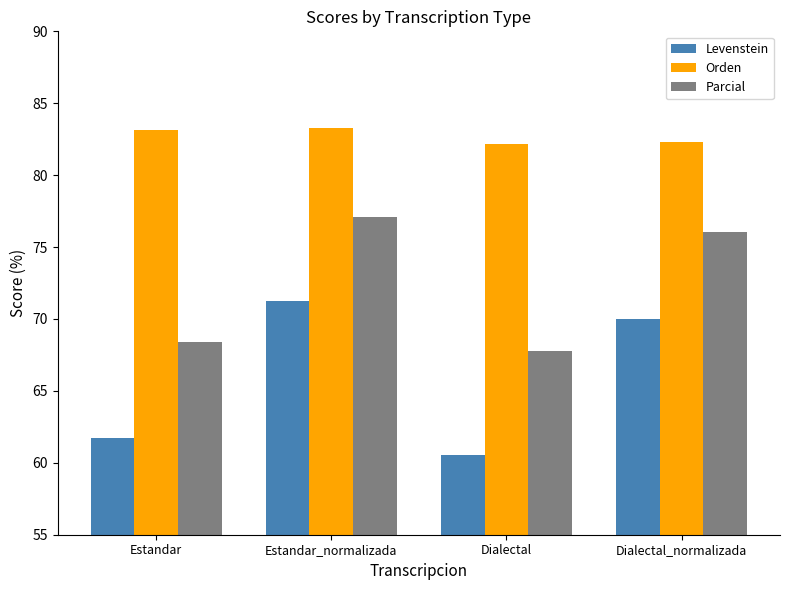

At Dialectal, list the series in order from smallest to largest.

Levenstein, Parcial, Orden